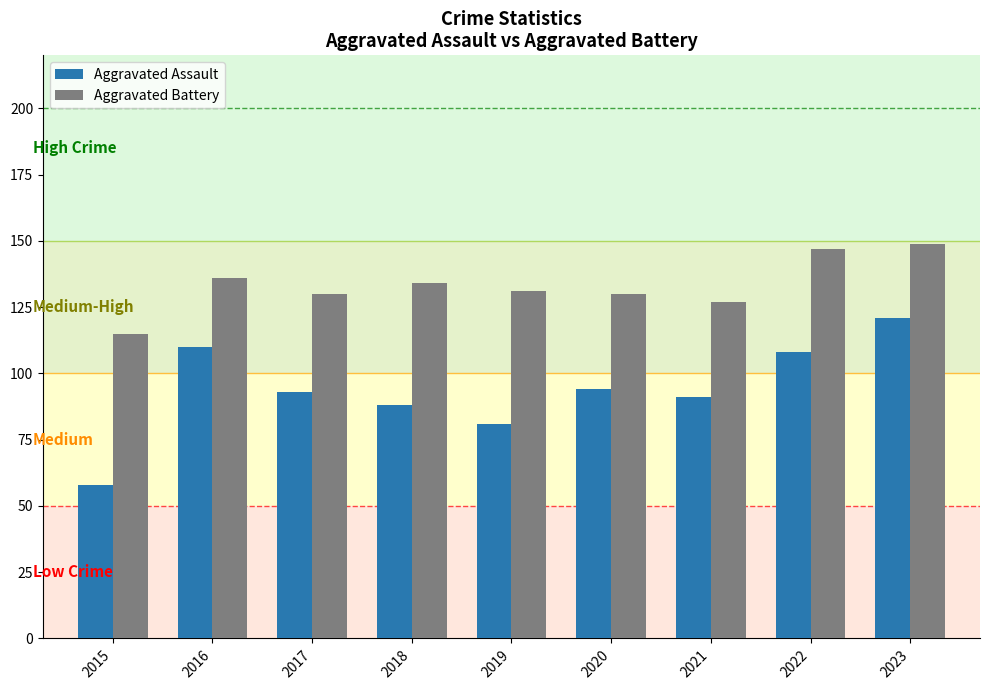

Which series has the largest total across all categories?

Aggravated Battery